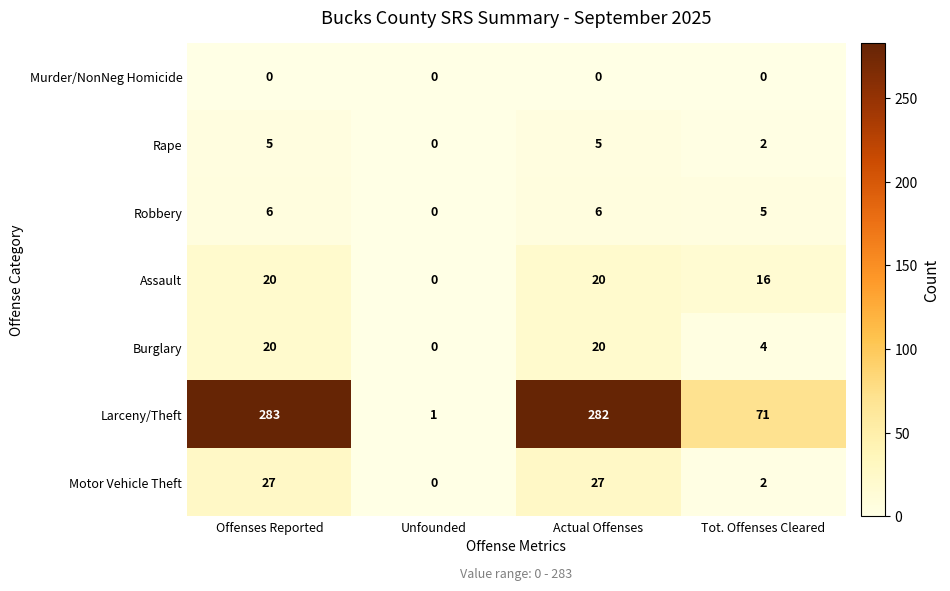

How many categories are shown in the chart?

4